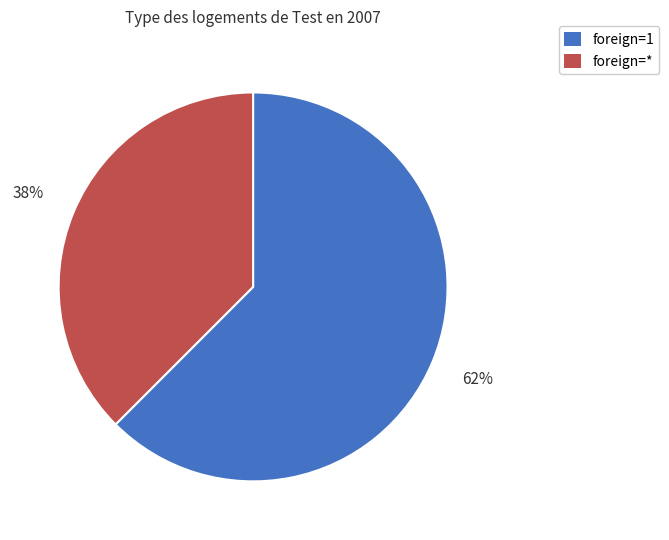

To the nearest percent, what is the average slice percentage?

50%